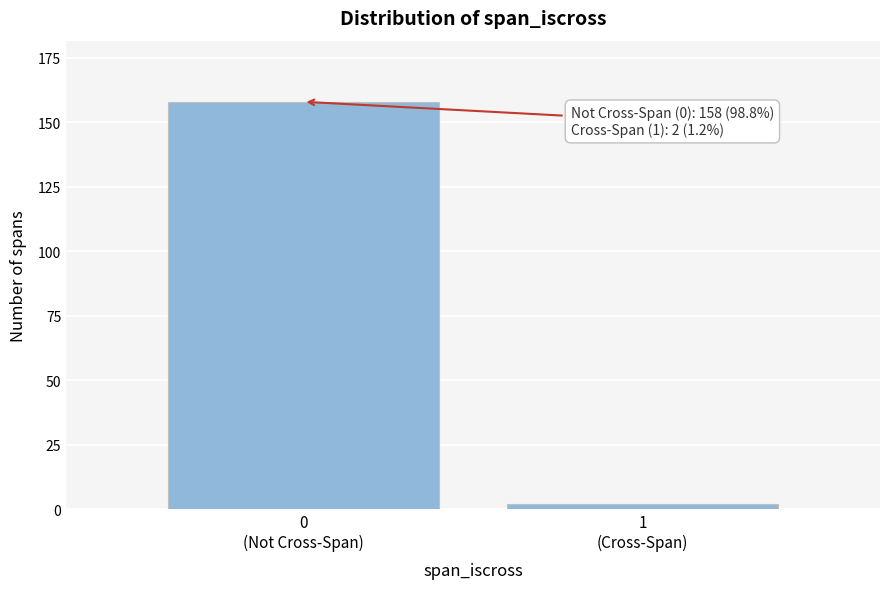

Reading left to right, what are all the values shown in this chart?

158	2